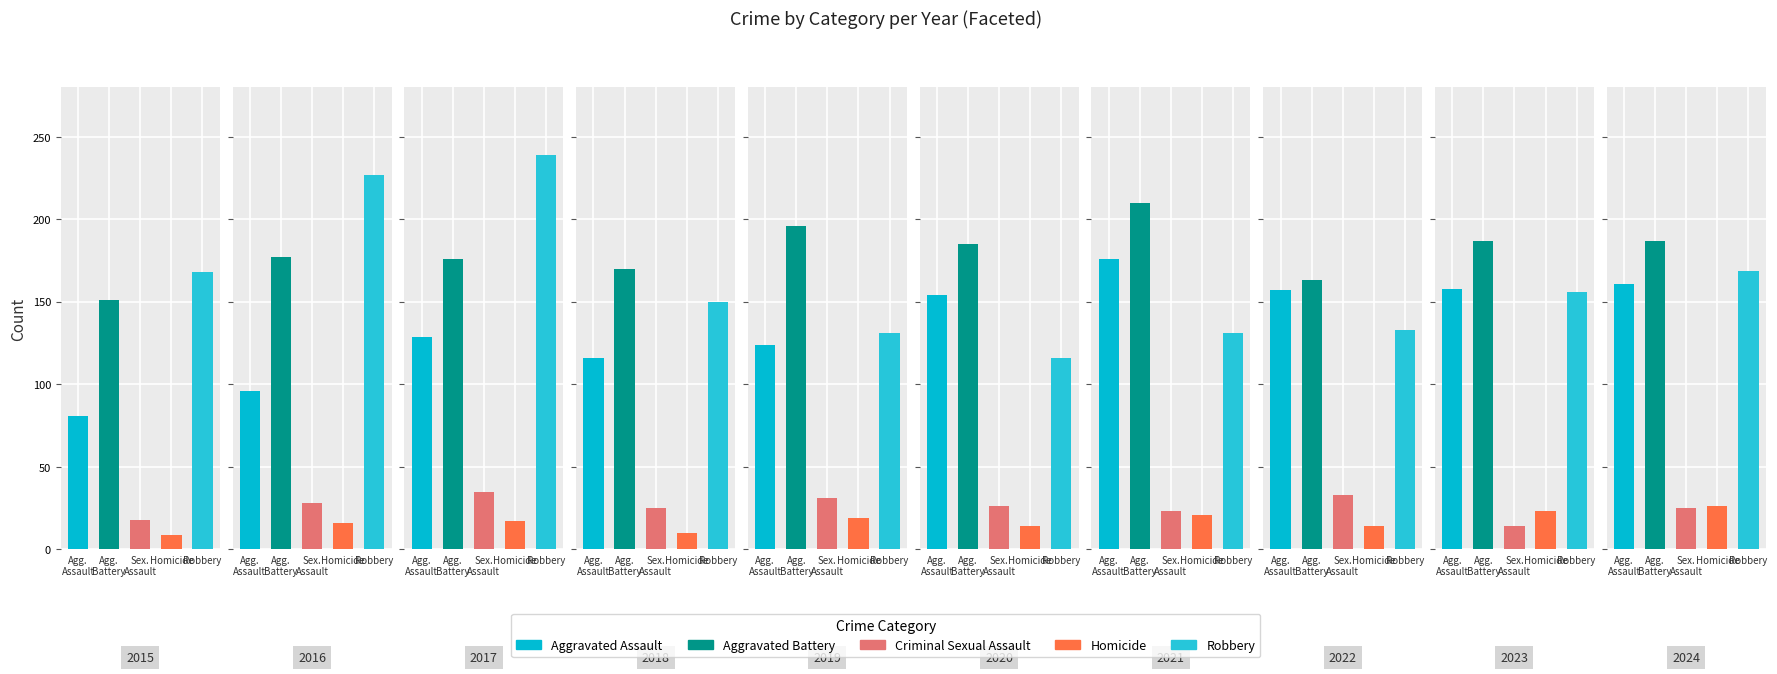

Does the chart contain stacked bars?

No